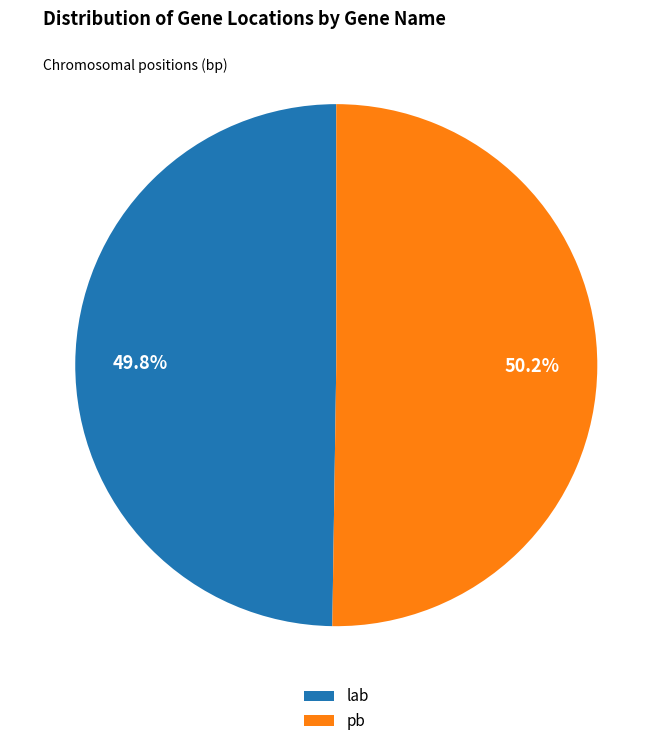

Approximately how many times larger is the value at lab compared to pb?

1.0